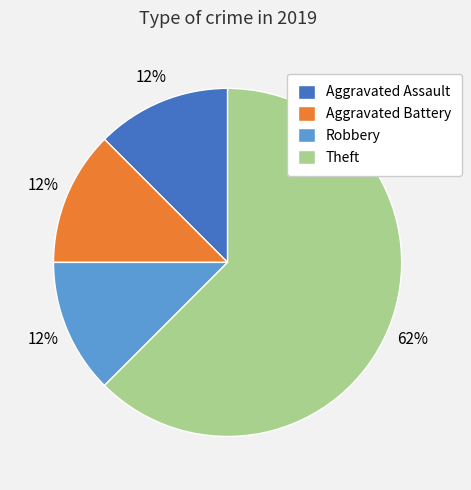

Which slice is the largest?

Theft